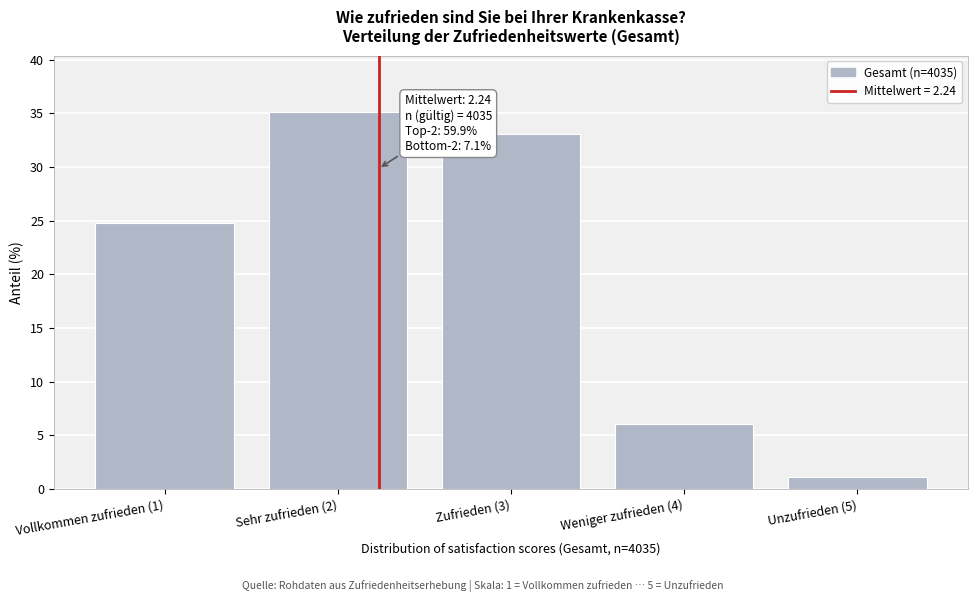

Reading left to right, extract all data points from this chart.

24.8	35.1	33.0	6.0	1.1